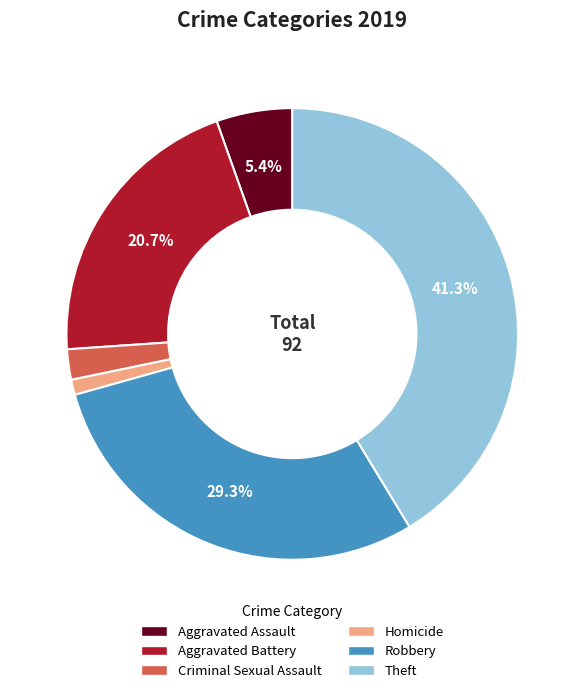

Which has a higher value, Robbery or Criminal Sexual Assault?

Robbery